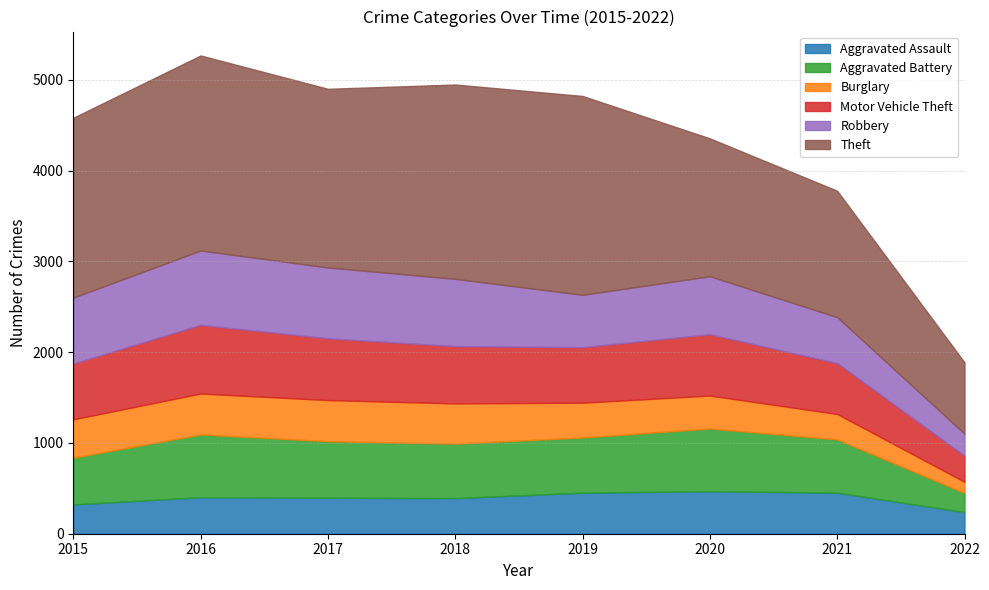

What is the value of the Aggravated Battery point at the 4th from the left?

600